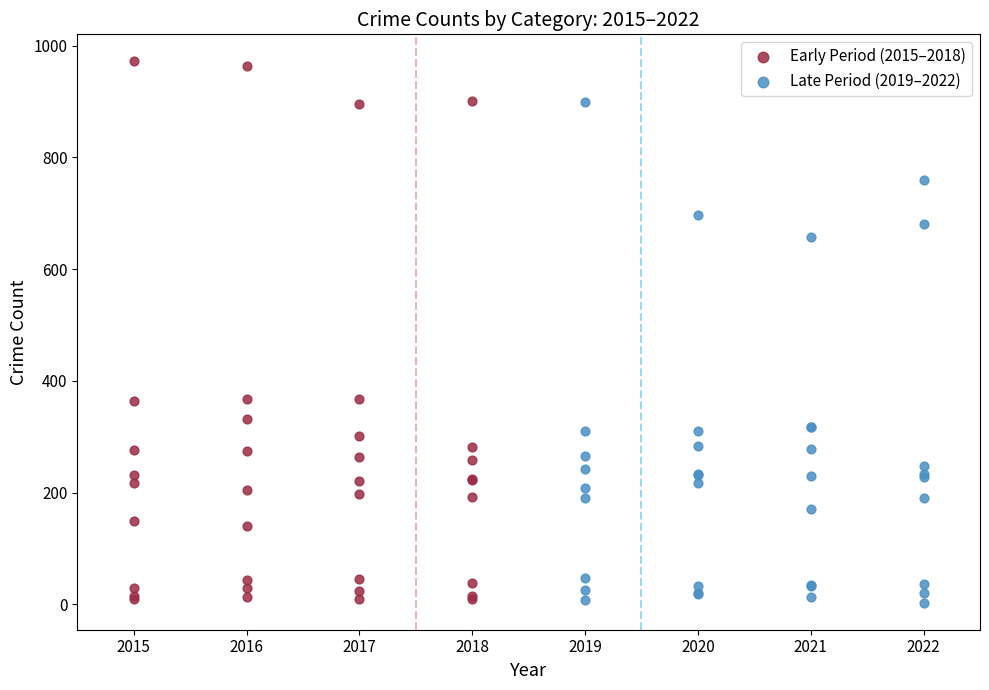

Which series has the largest Y range (max minus min)?

Early Period (2015–2018)